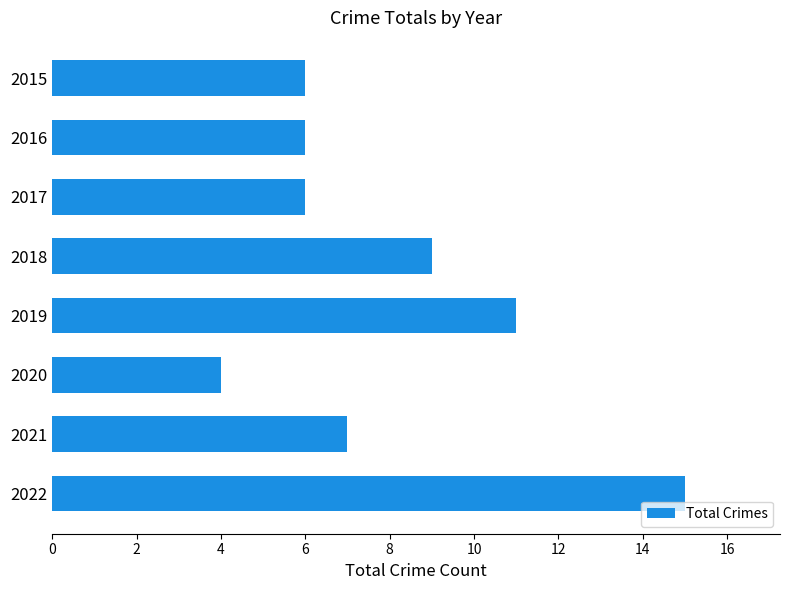

Which has a higher value, 2020 or 2019?

2019